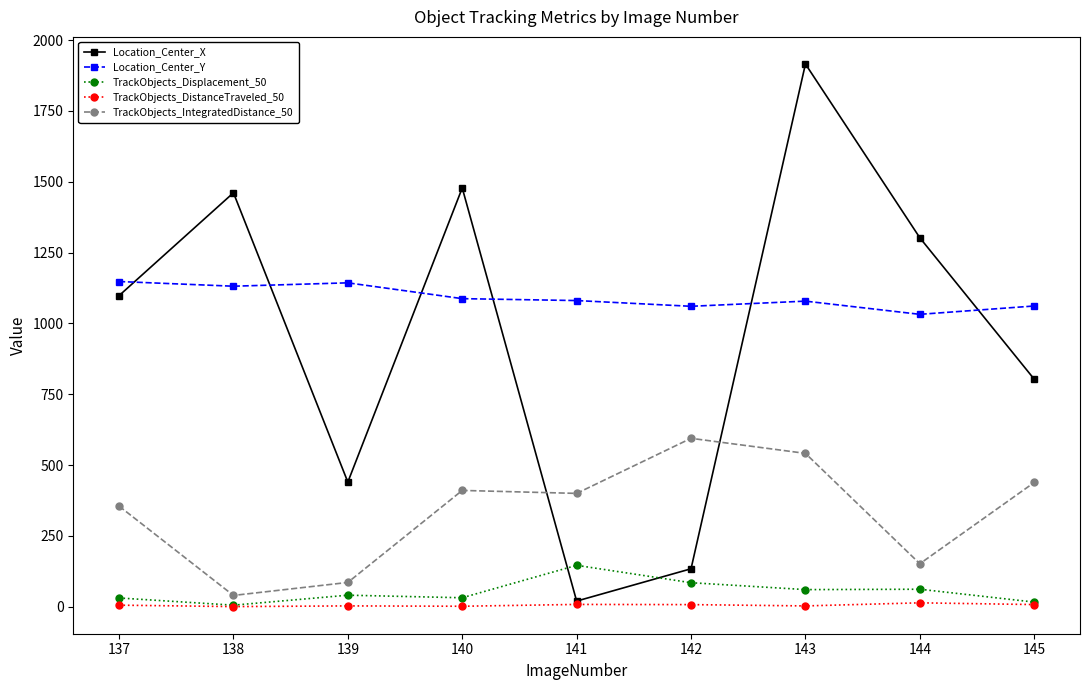

True or false: Location_Center_Y and TrackObjects_Displacement_50 cross at least once.

False